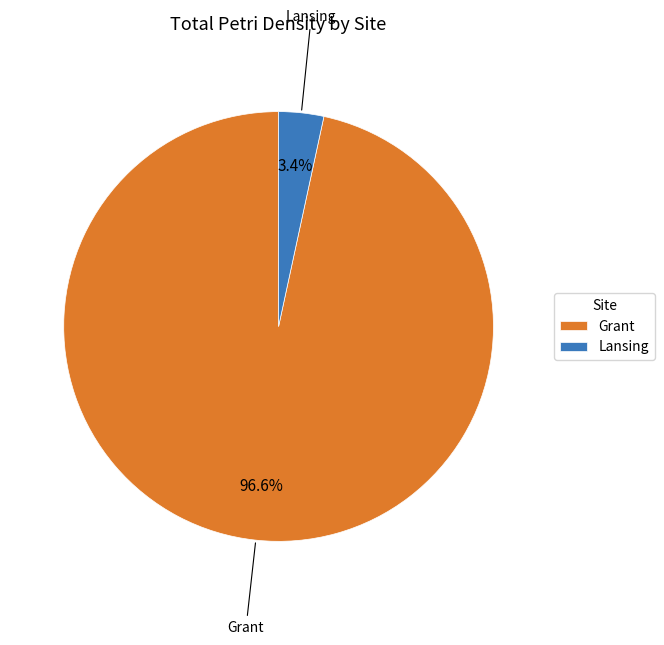

Which slice represents more than half of the pie?

Grant